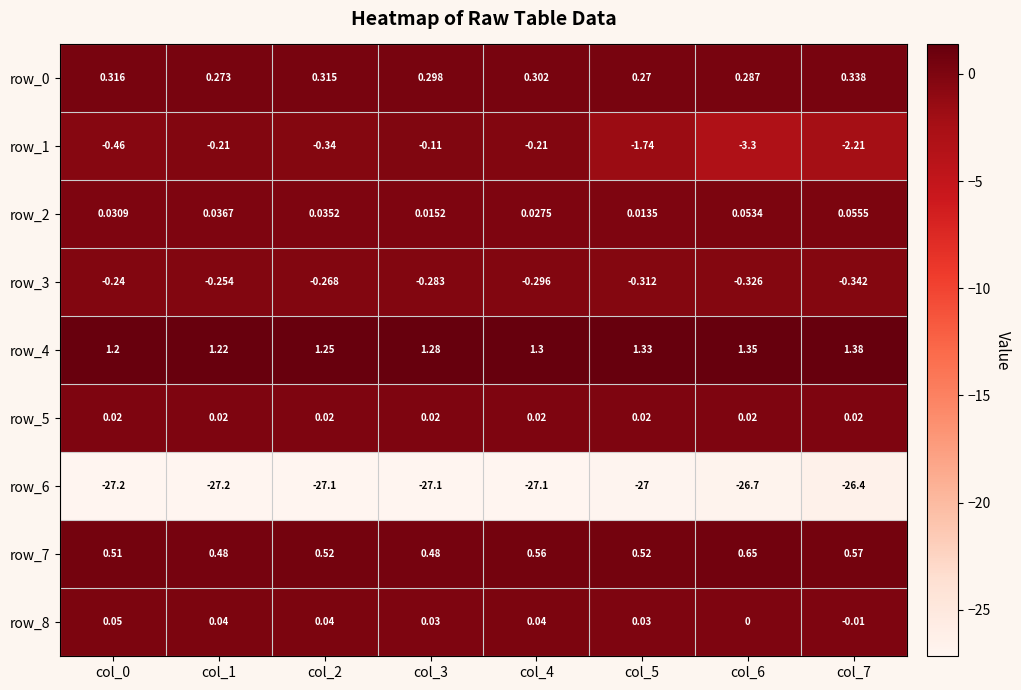

How many distinct data groups are displayed?

9